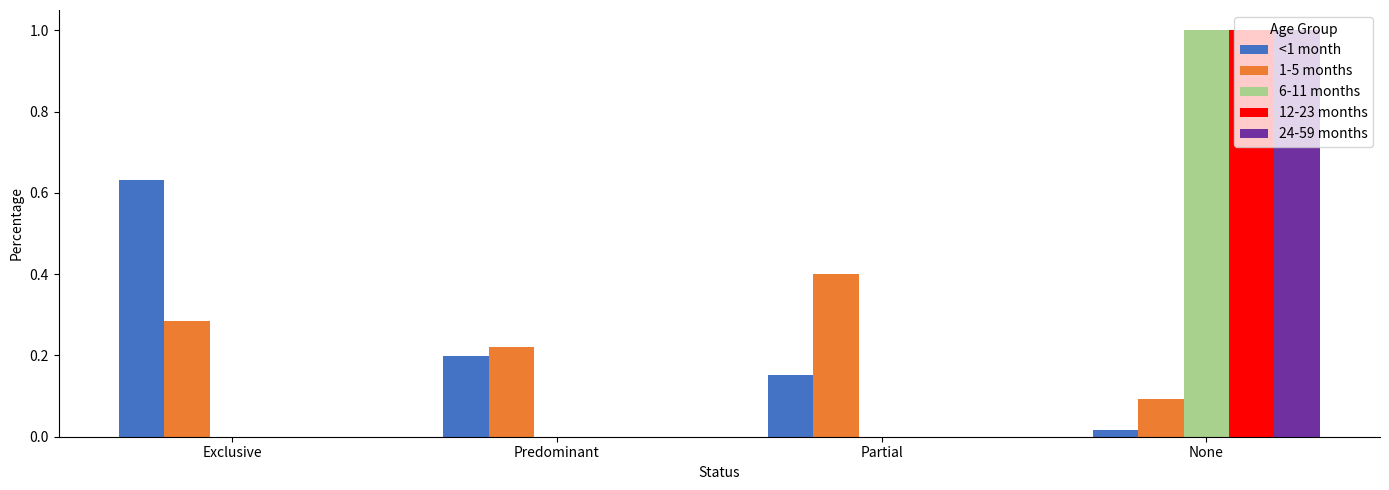

Between Predominant and Partial, which series saw the biggest shift?

1-5 months